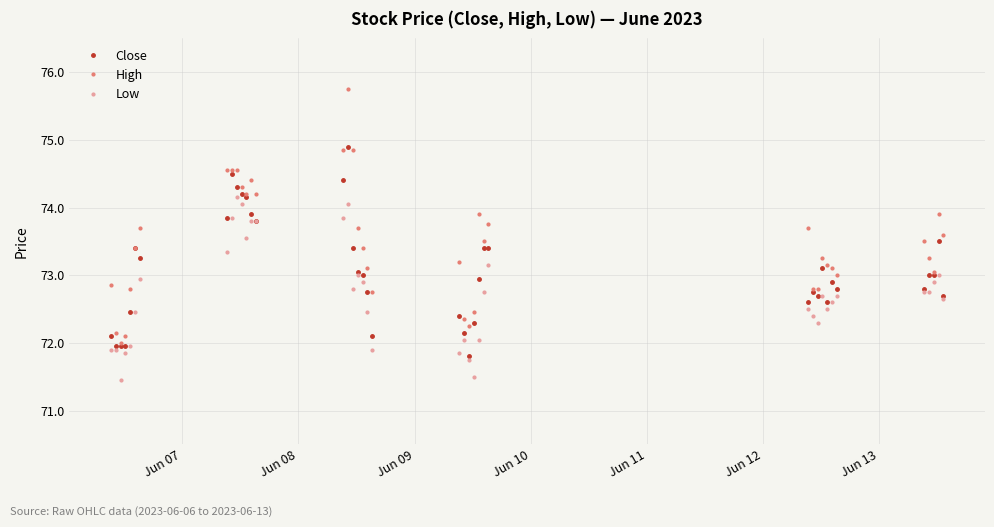

Which series has the largest range (max minus min)?

High